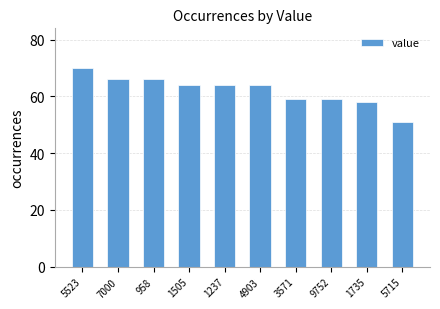

Approximately how many times larger is the value at 5715 compared to 958?

0.8